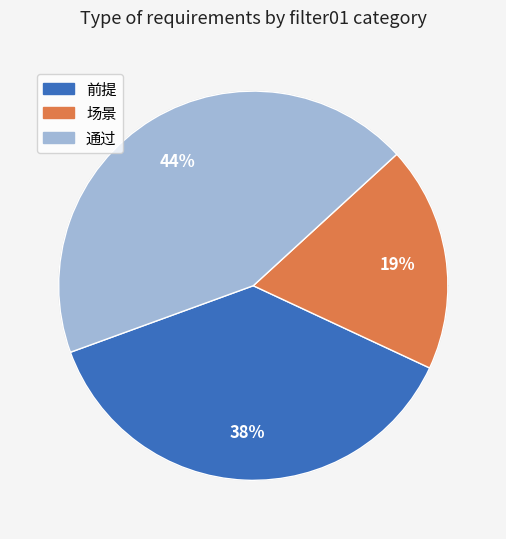

What percentage is NOT represented by 通过?

56.2%